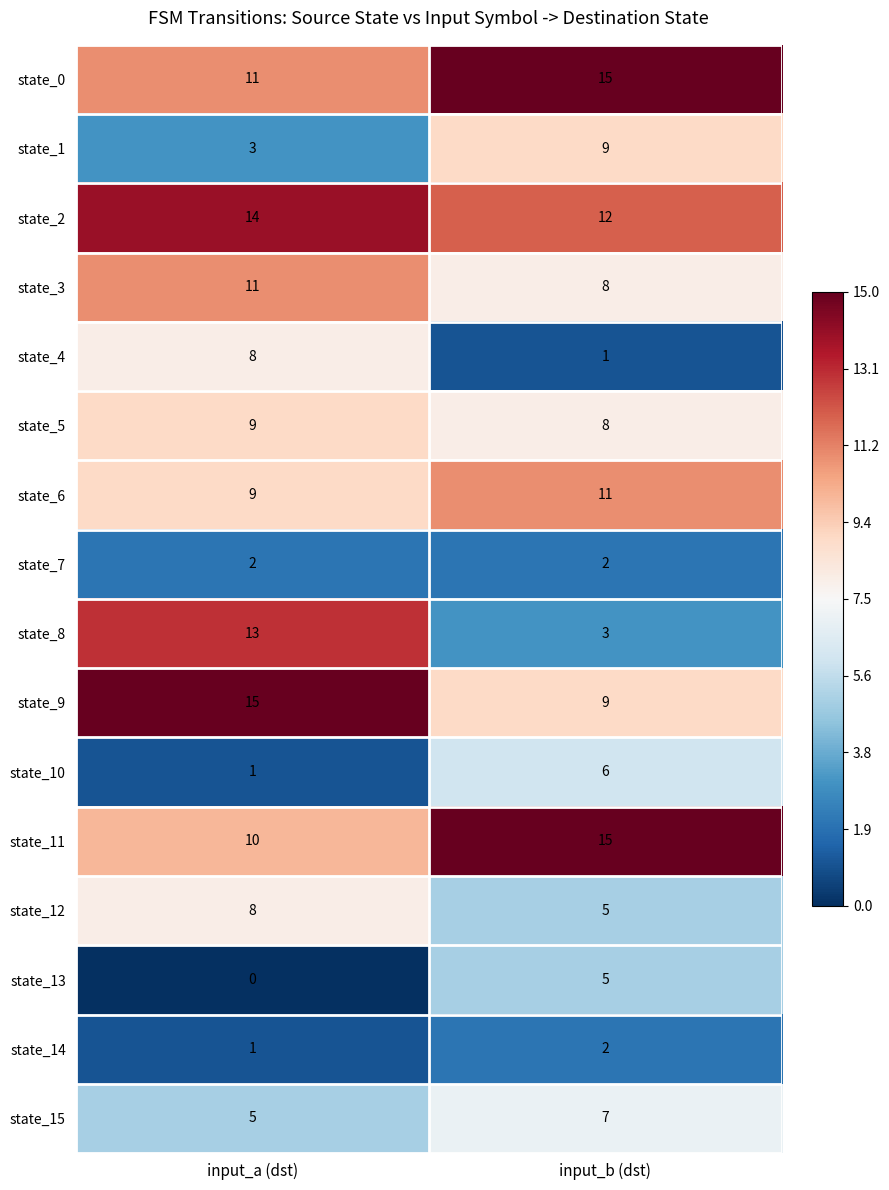

What is the sum of all state_7 values?

4